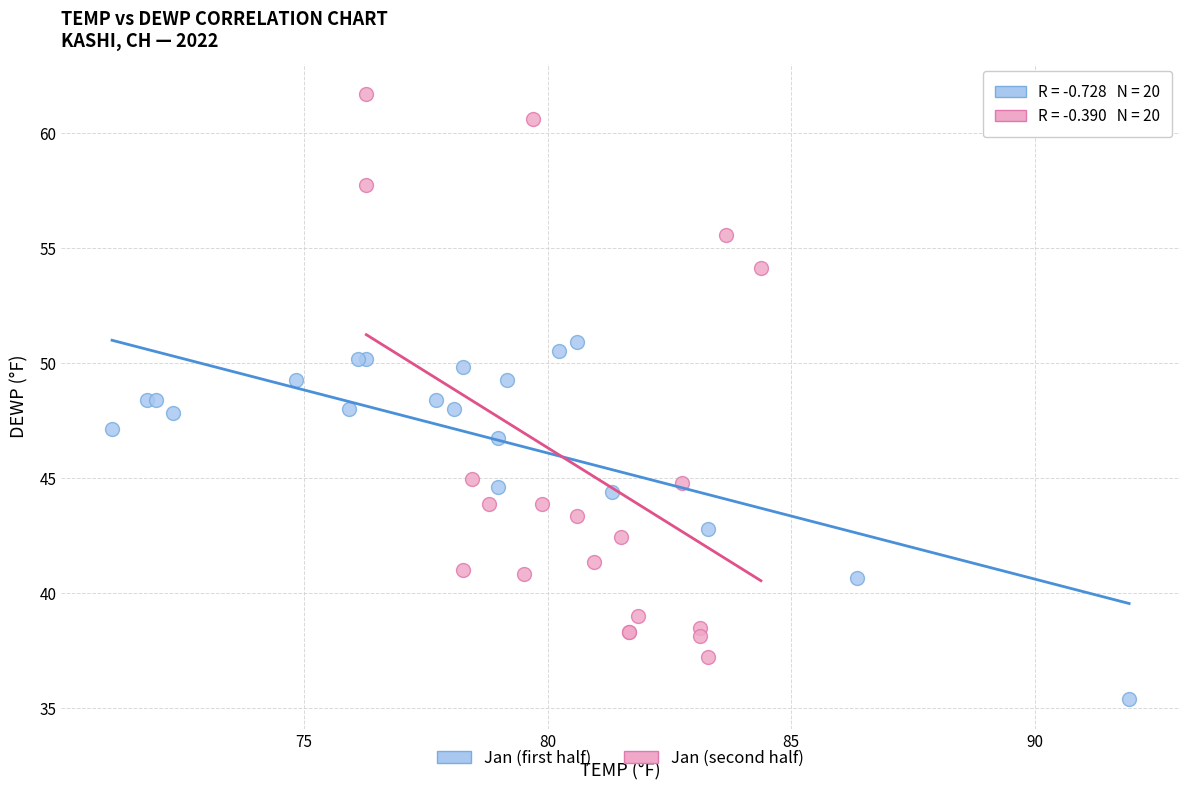

Which series reaches the maximum Y coordinate?

Jan (second half)